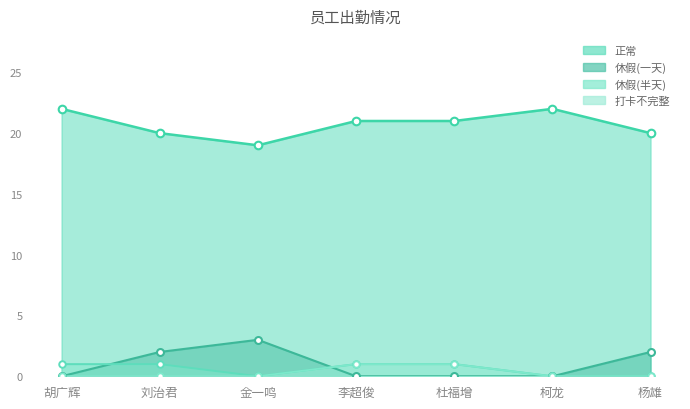

Which series has the largest Y range (max minus min)?

正常